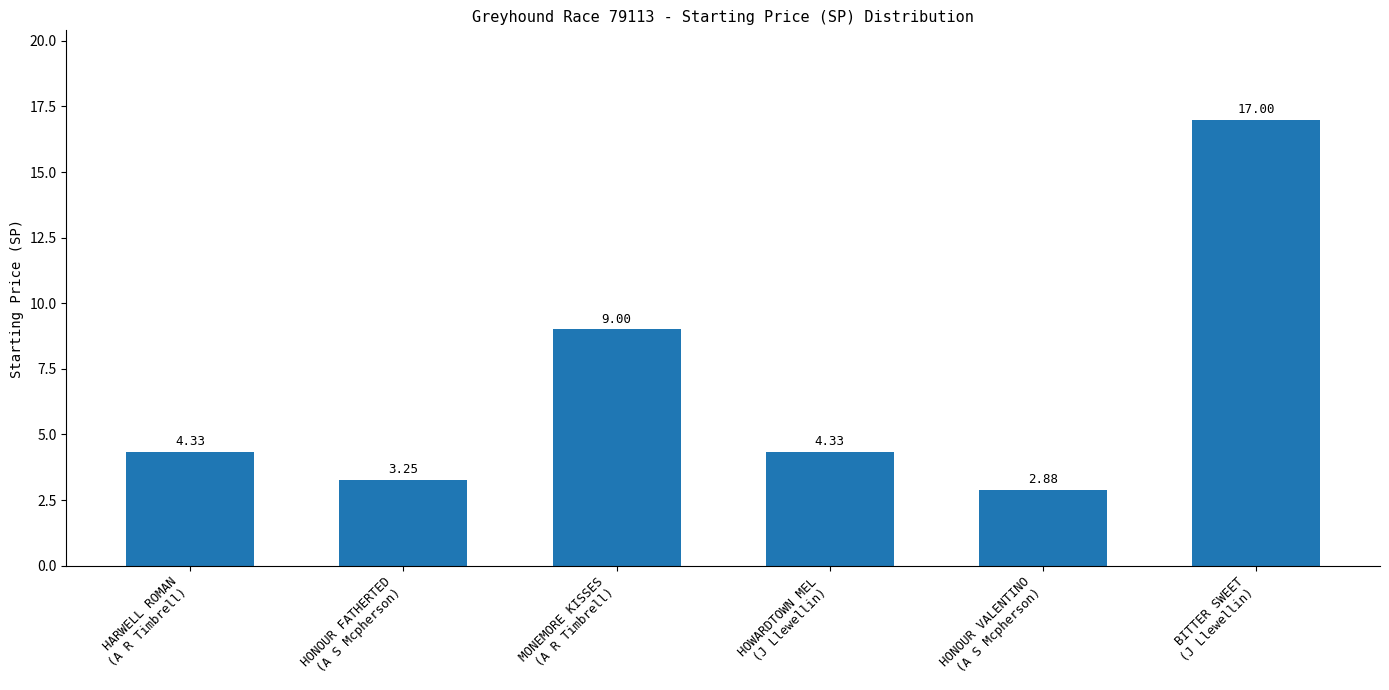

What is the difference between the second highest and minimum values?

6.1